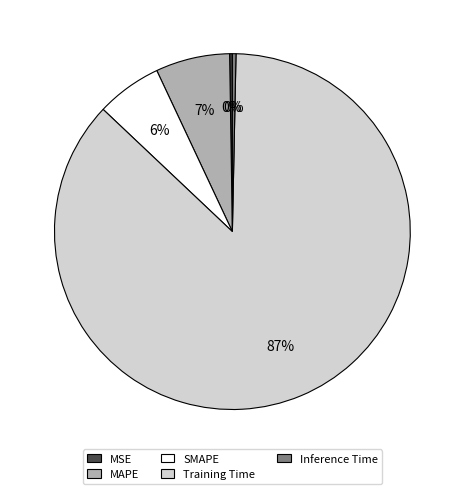

Is it true that MAPE is 1% of the pie?

False